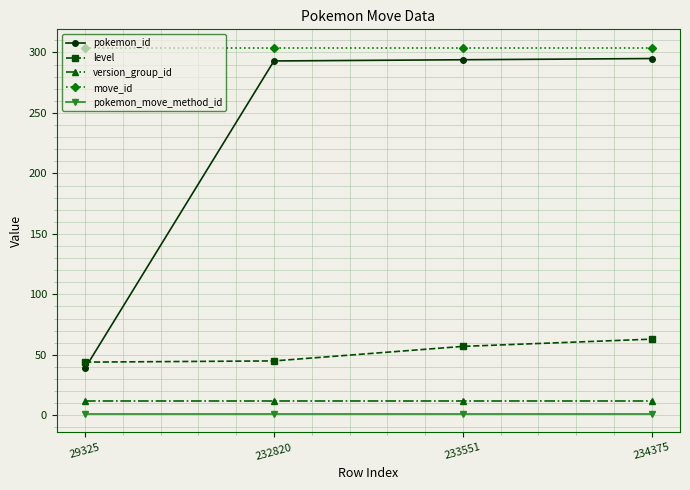

What is the average value of the version_group_id series?

12